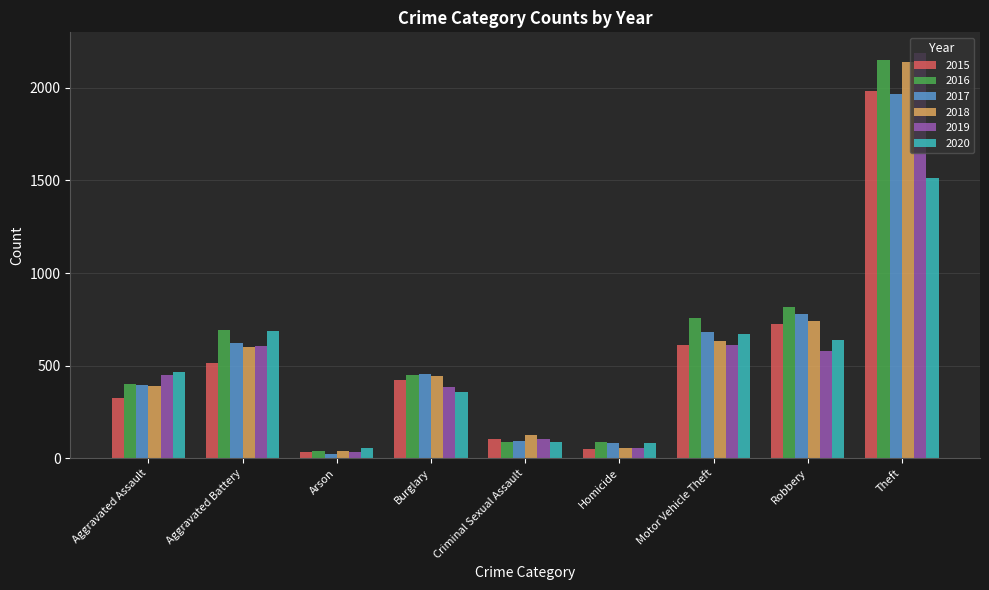

What is the difference between the second highest and second lowest values in the 2020 series?

605